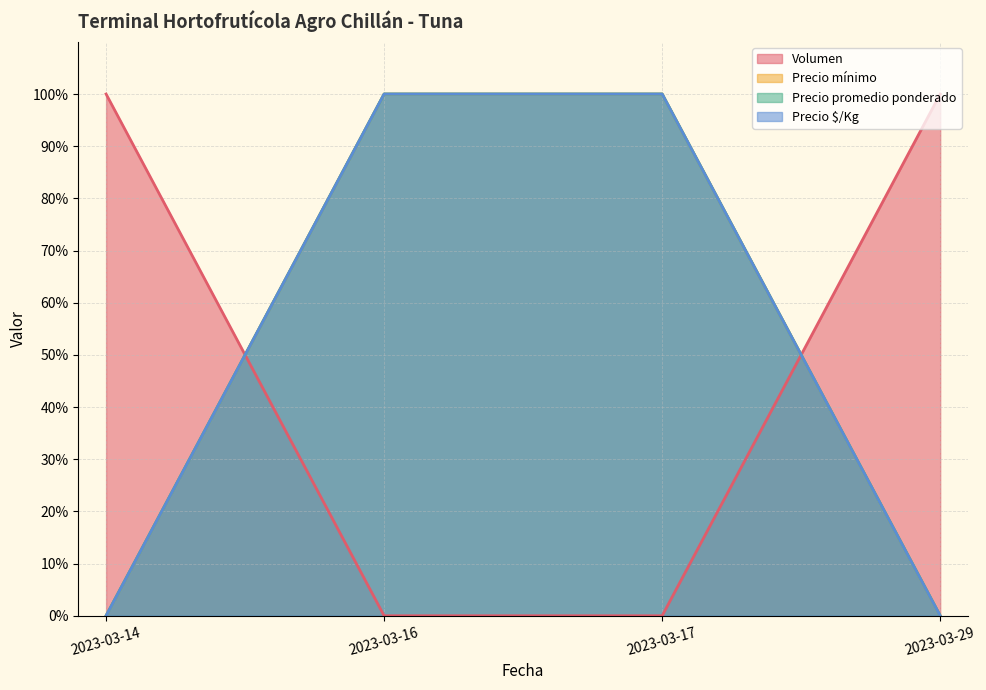

Between 2023-03-14 and 2023-03-17, which series saw the biggest shift?

Precio mínimo